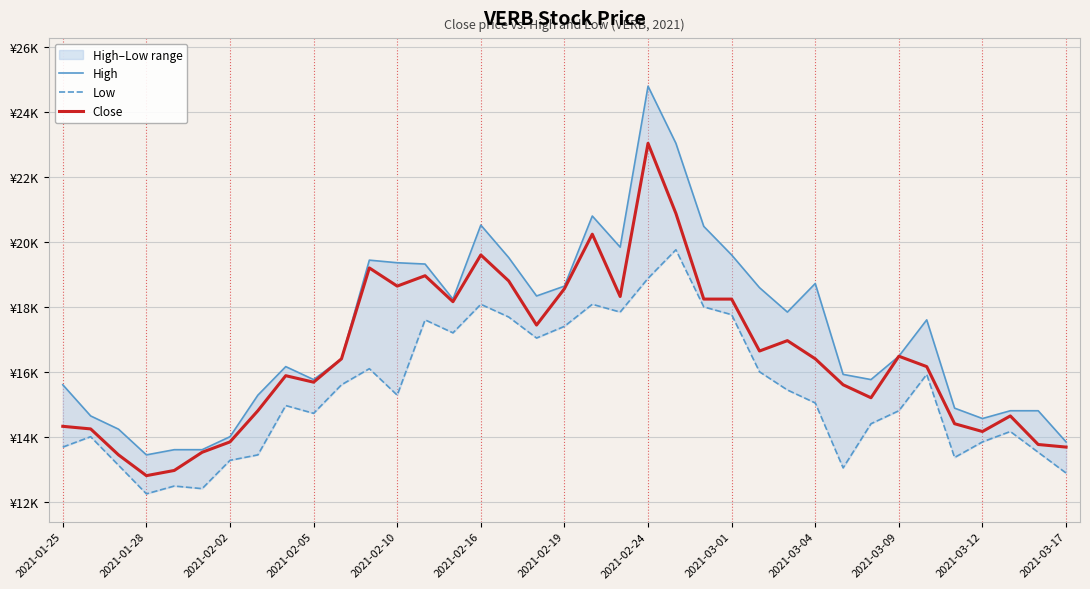

Where is the first local minimum for Close?

2021-01-28